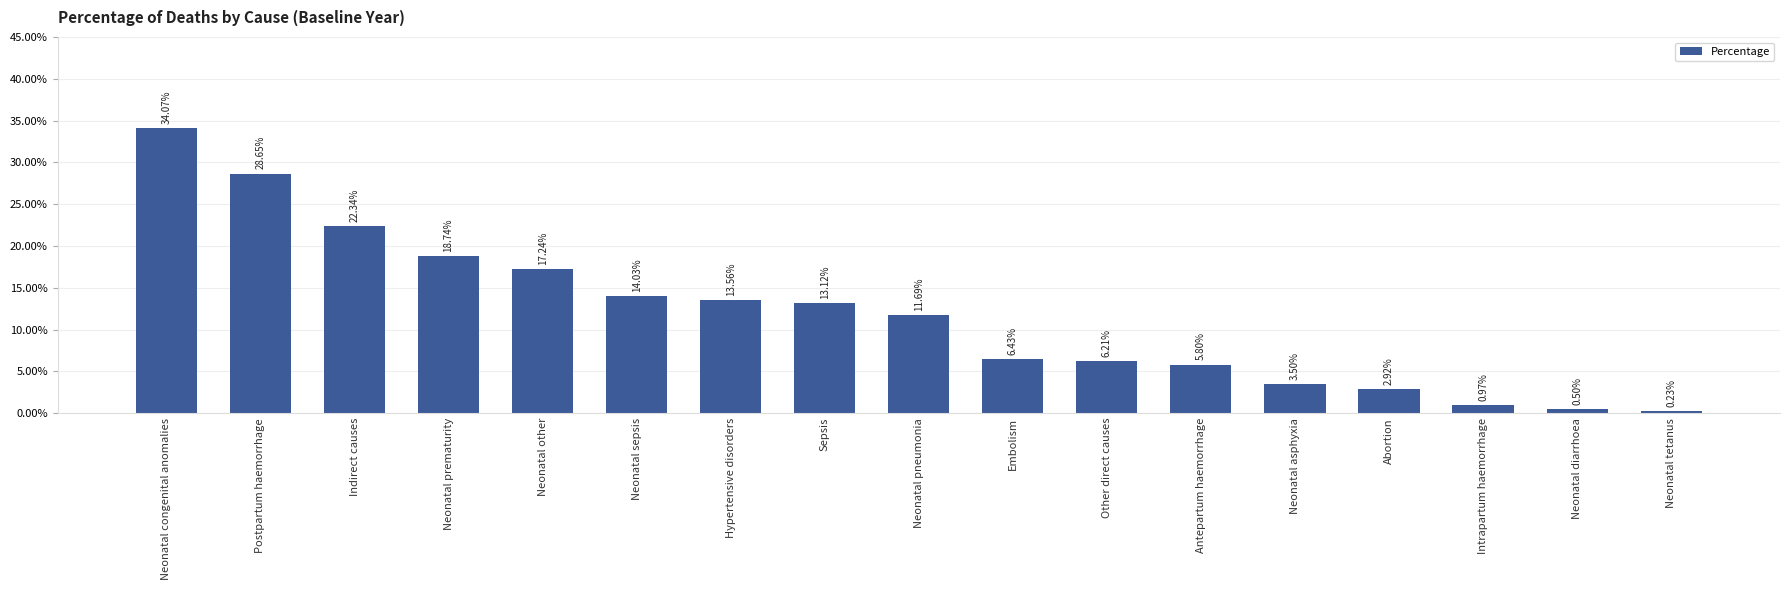

What is the label of the 2nd bar from the left?

Postpartum haemorrhage